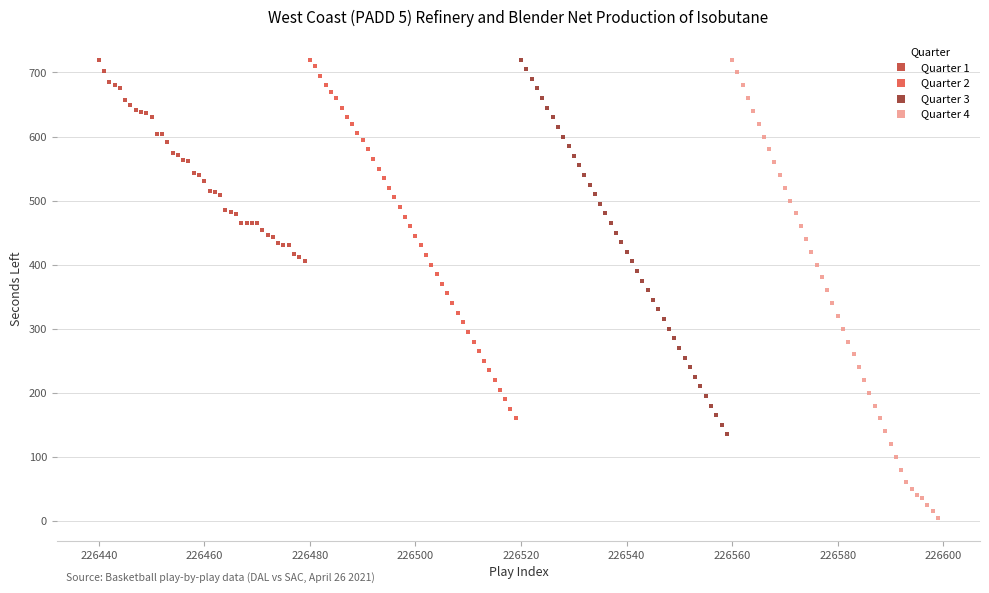

Which series has the largest Y range (max minus min)?

Quarter 4